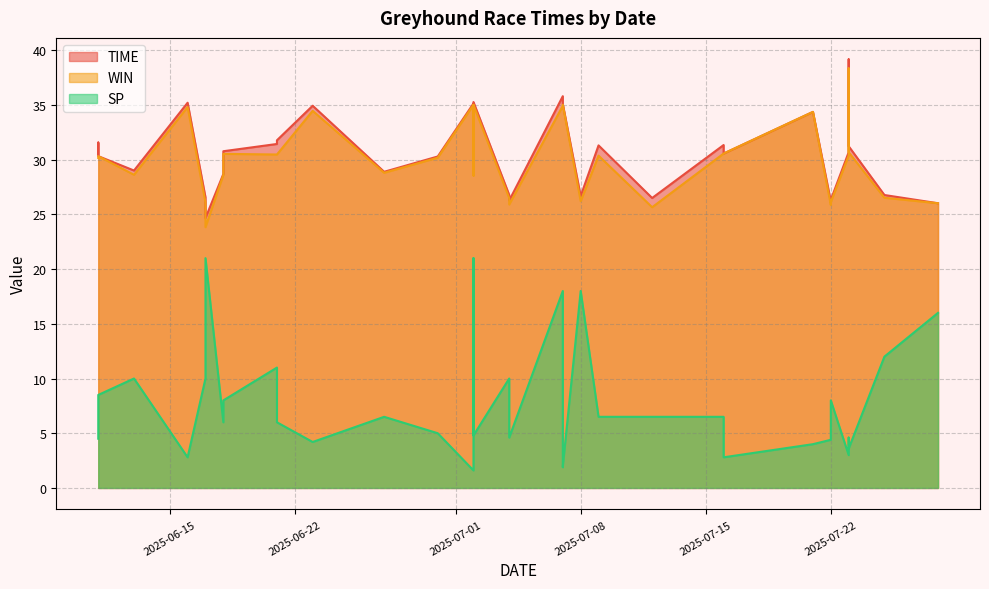

Where is the first local maximum for WIN?

2025-06-16